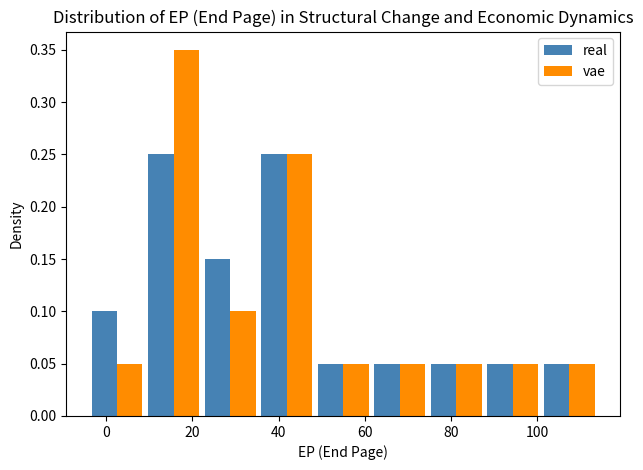

Reading left to right, transcribe this chart: for each range on the x-axis, give the height of each series' bar. Neither the bar edges nor the heights are printed on the chart, so give them approximately, as read against the axes.

-4 to 10: real=0.10	vae=0.05
10 to 22: real=0.25	vae=0.35
22 to 36: real=0.15	vae=0.10
36 to 48: real=0.25	vae=0.25
48 to 62: real=0.05	vae=0.05
62 to 74: real=0.05	vae=0.05
74 to 88: real=0.05	vae=0.05
88 to 100: real=0.05	vae=0.05
100 to 114: real=0.05	vae=0.05